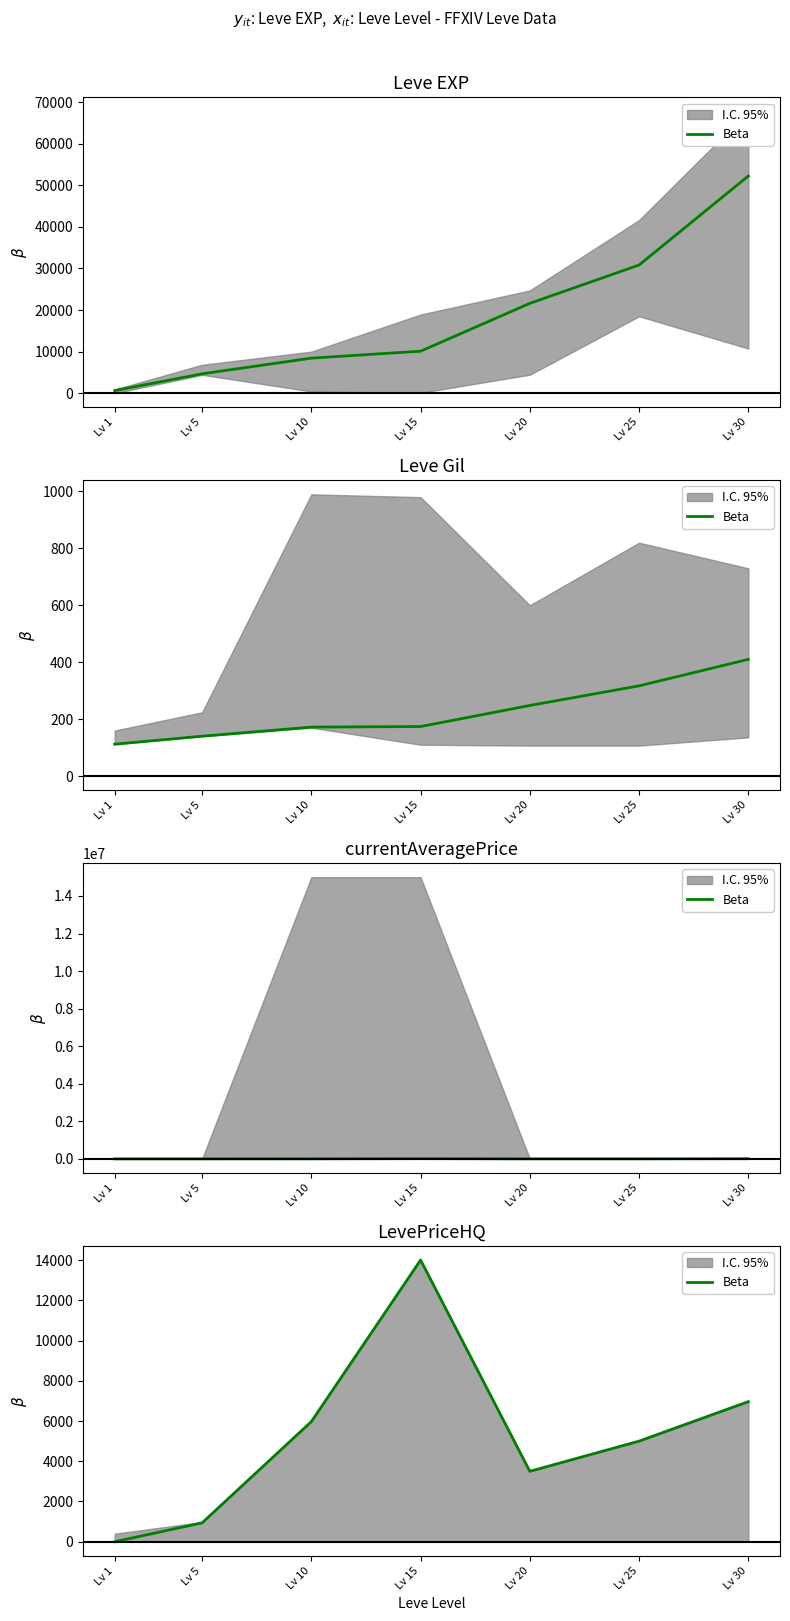

What is the sum of the values at Lv 20 and Lv 25?

8500.0